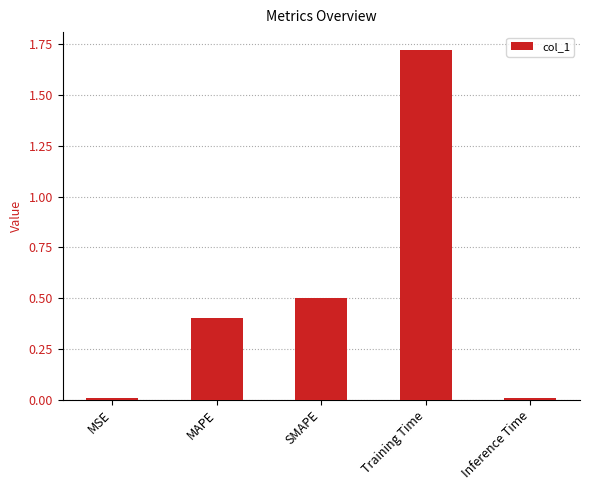

What is the sum of all values?

2.6